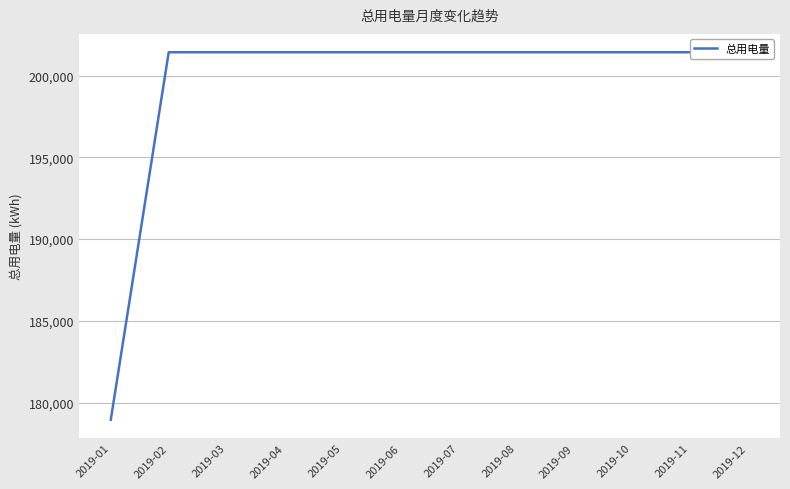

Does the chart display data point markers on the line(s)?

No